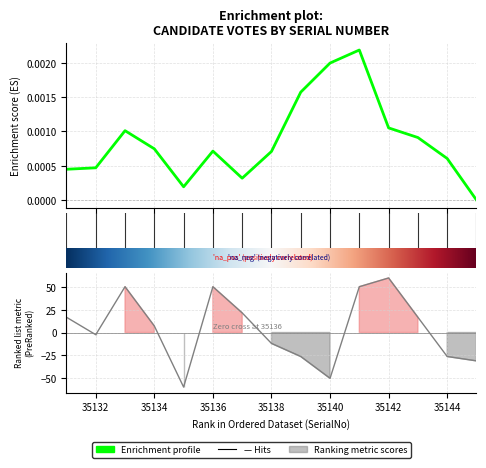

List the labels in order of value, largest first.

35142, 35133, 35136, 35141, 35137, 35131, 35143, 35134, 35132, 35138, 35139, 35144, 35145, 35140, 35135